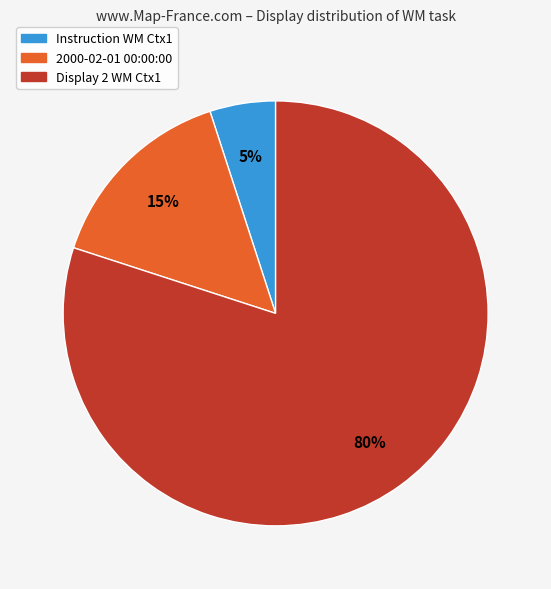

Which has a higher value, Display 2 WM Ctx1 or Instruction WM Ctx1?

Display 2 WM Ctx1